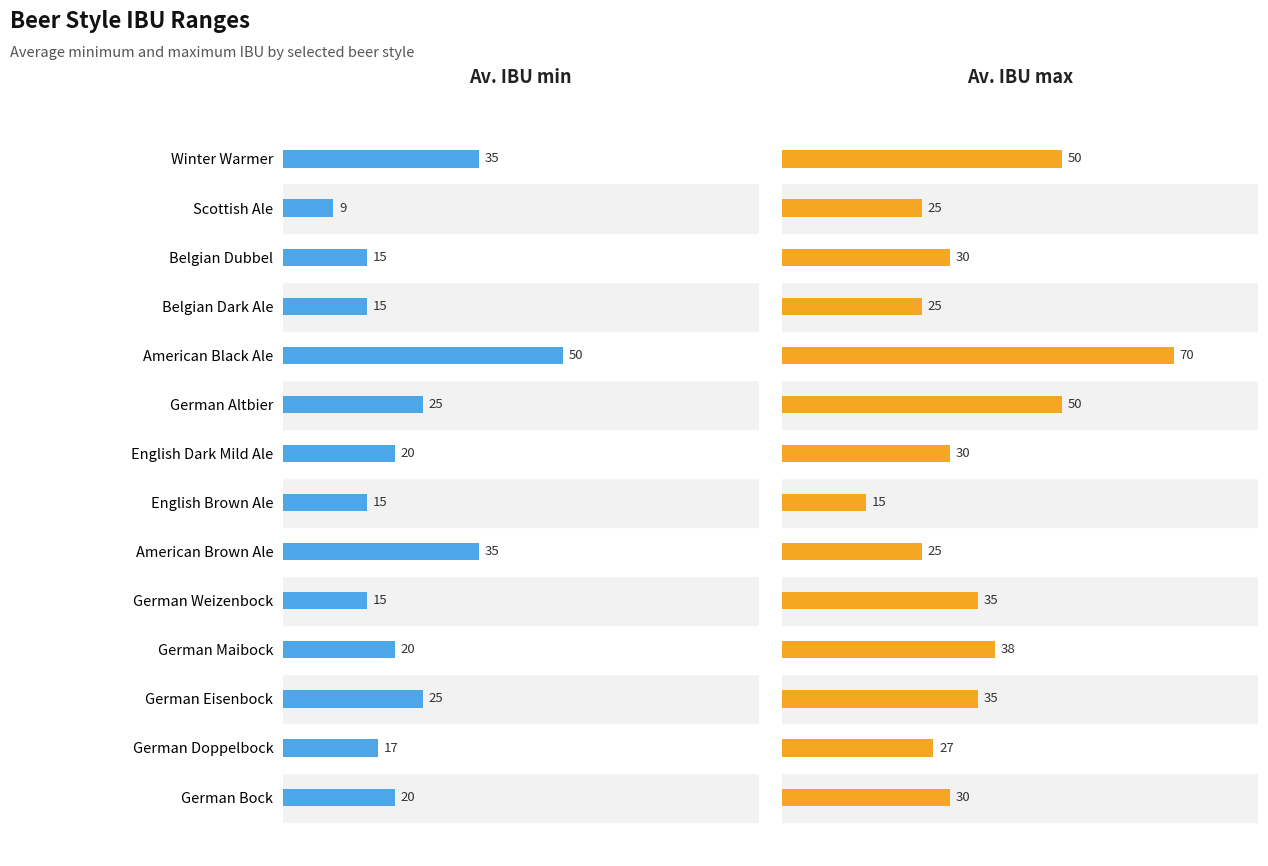

What is the label of the 12th bar from the right?

German Eisenbock